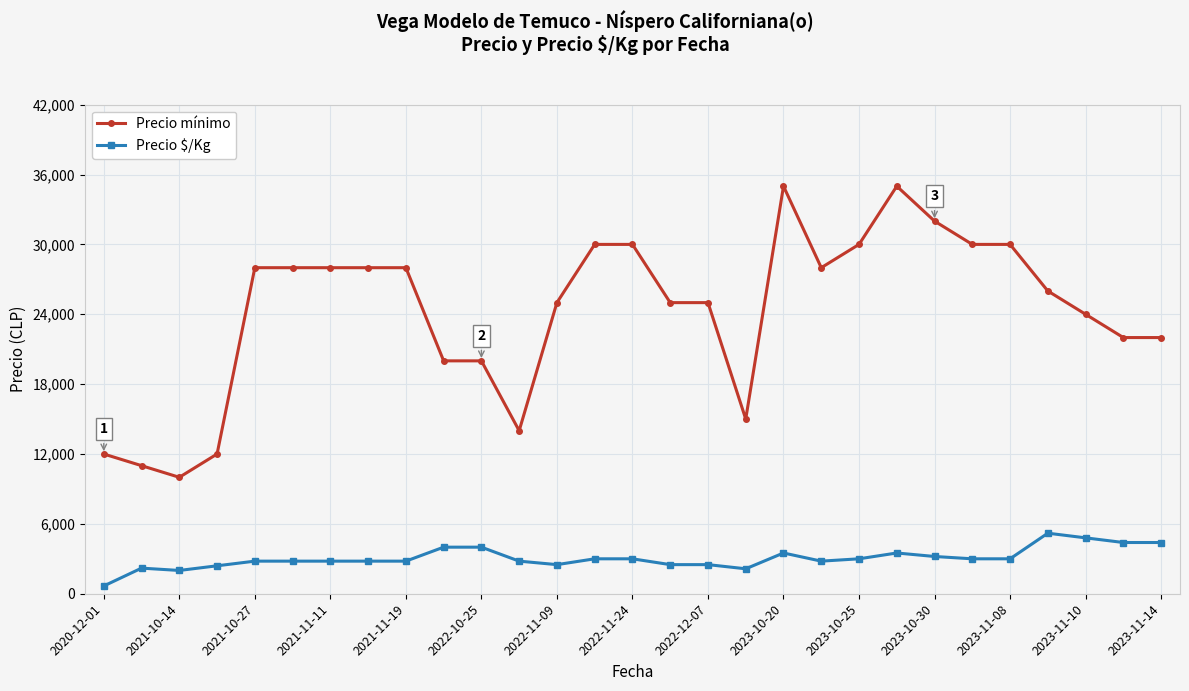

True or false: Precio mínimo has more than 1 points higher than both neighbors.

True